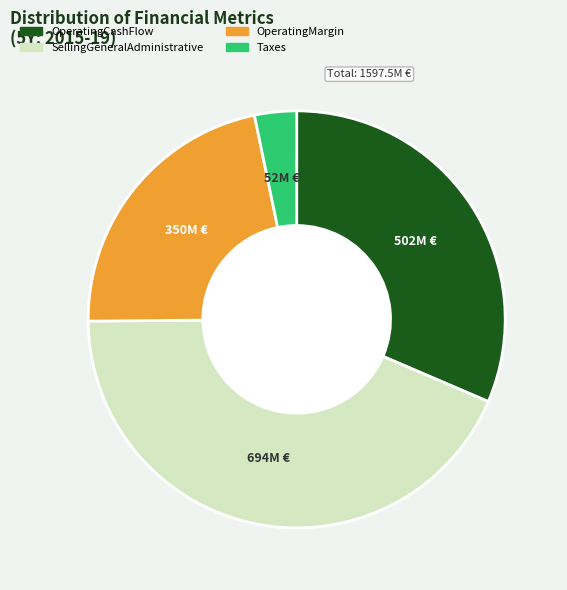

True or false: Taxes accounts for 3% of the total.

True